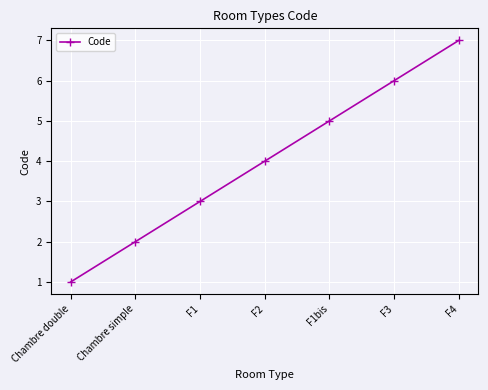

What is the sum of the values at F2 and F1?

7